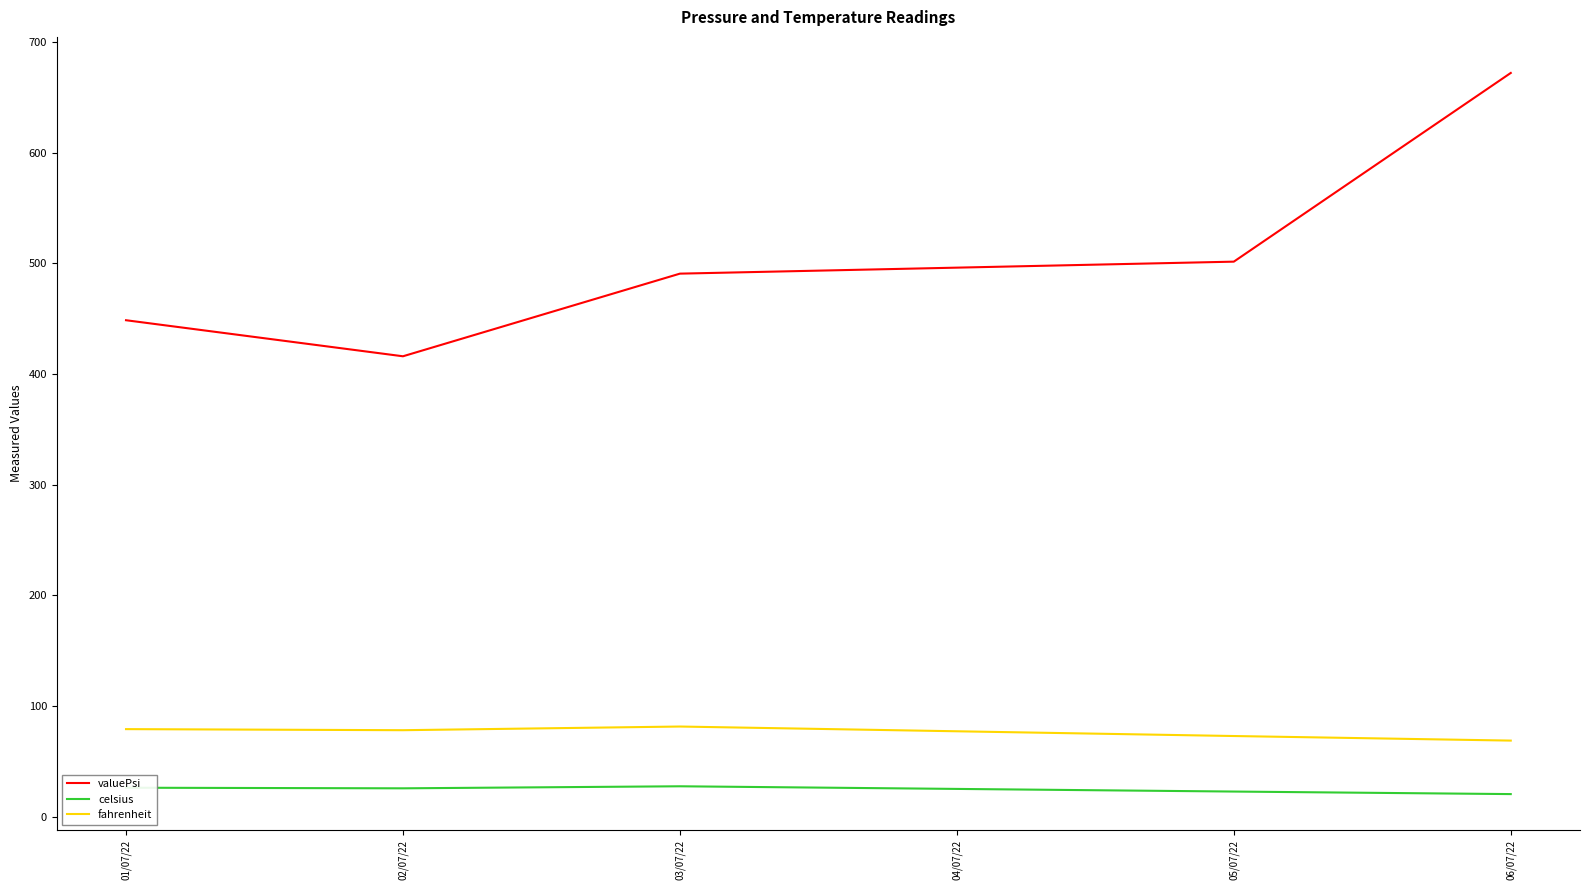

At which label does celsius first exceed 25?

01/07/22